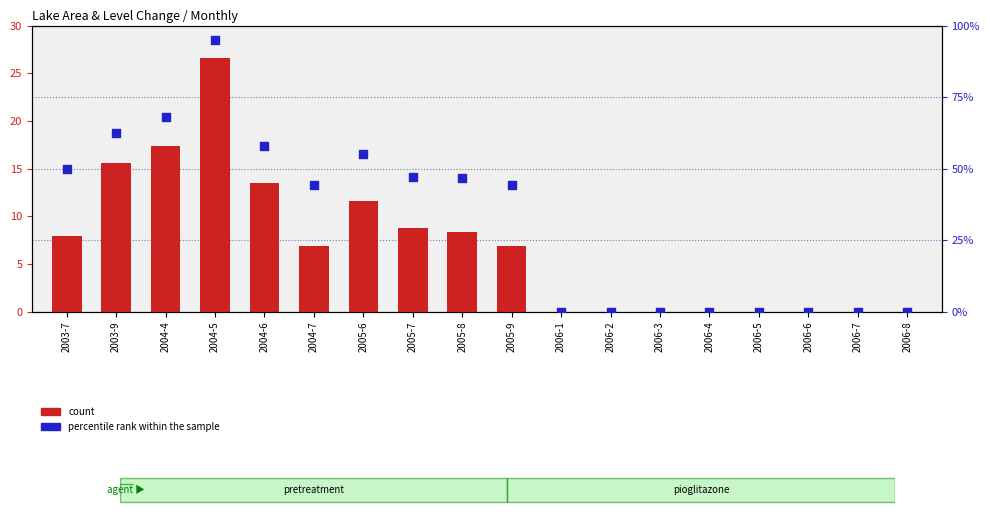

What are all the series names shown in the legend?

count, percentile rank within the sample